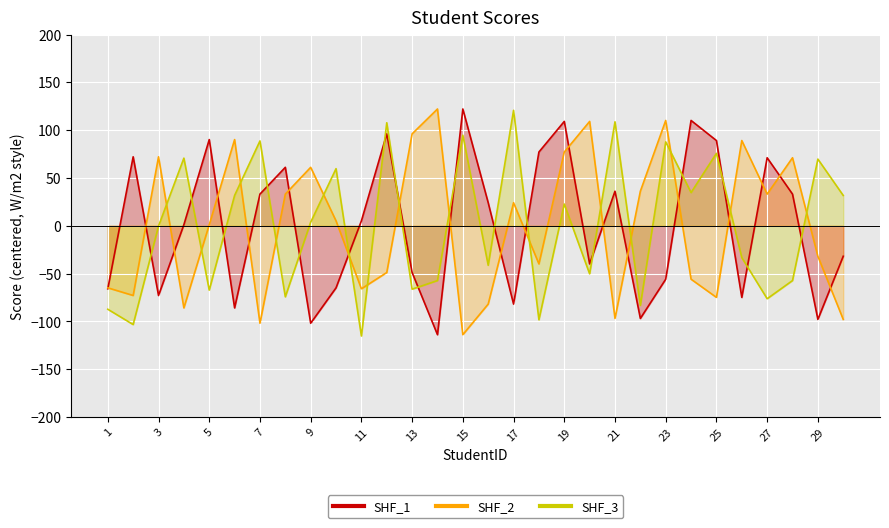

What is the difference between the maximum and minimum values in the SHF_1 series?

236.0